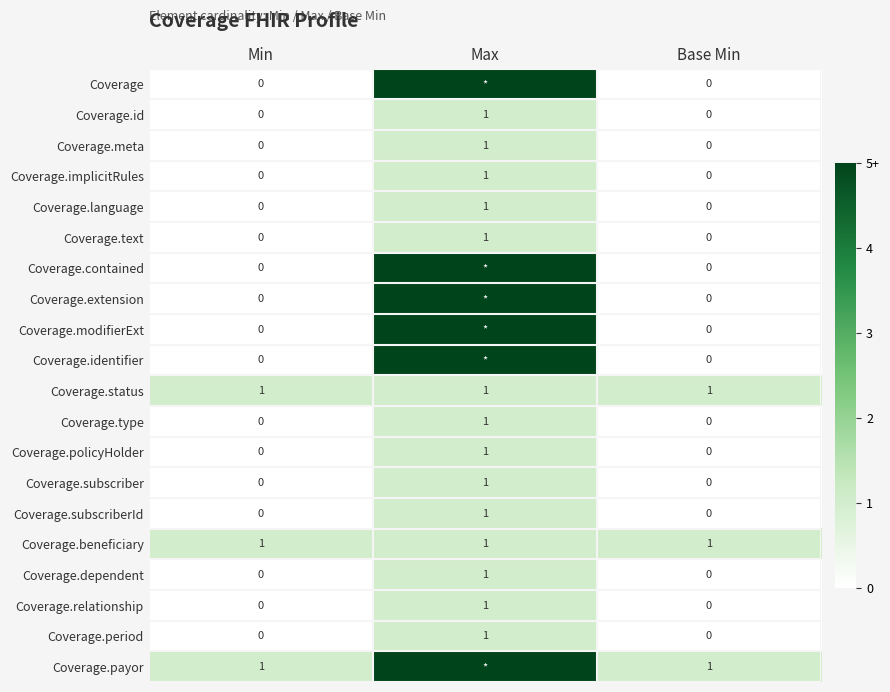

What is the sum of all Coverage.beneficiary values?

3